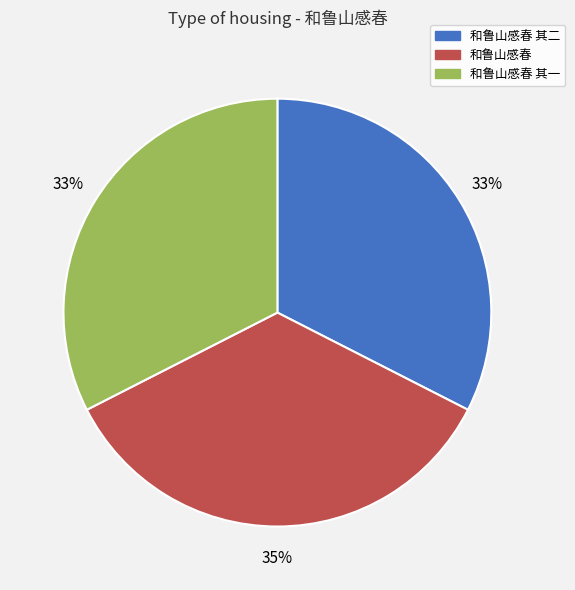

To the nearest percent, what is the difference between the 和鲁山感春 and 和鲁山感春 其一 slice percentages?

2%